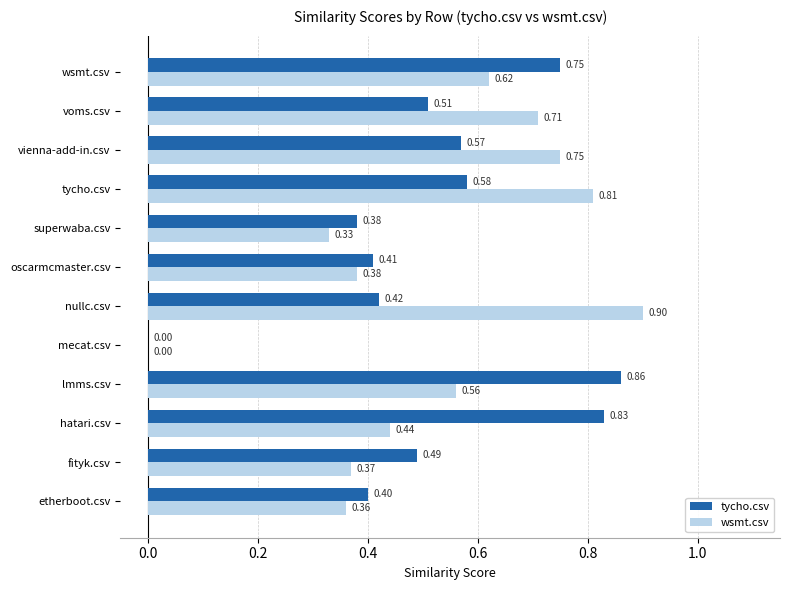

What is the sum of the wsmt.csv values at vienna-add-in.csv and superwaba.csv?

1.1